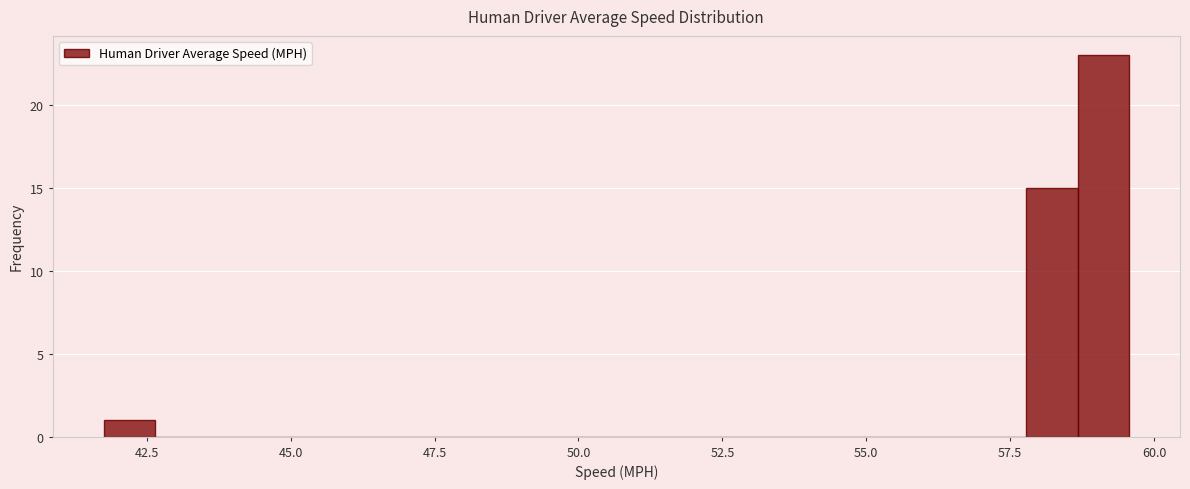

Around what value on the x-axis is the tallest bar? Give the approximate position of its centre, as read against the axis.

59.0